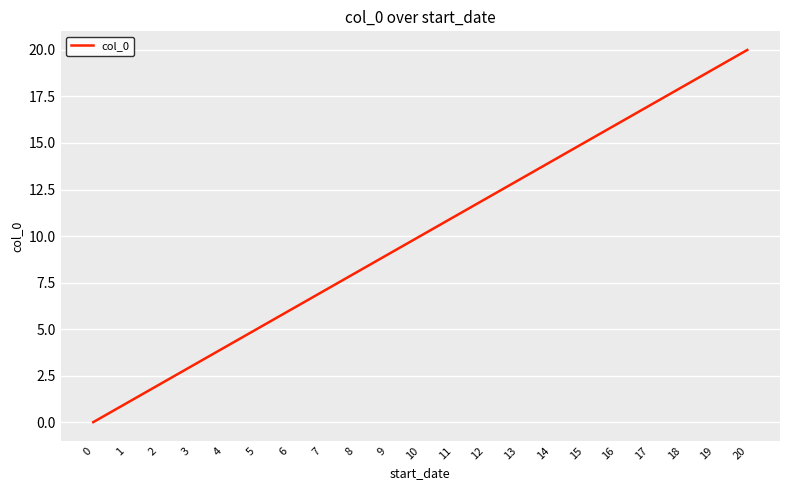

Between 12 and 3, which is larger?

12